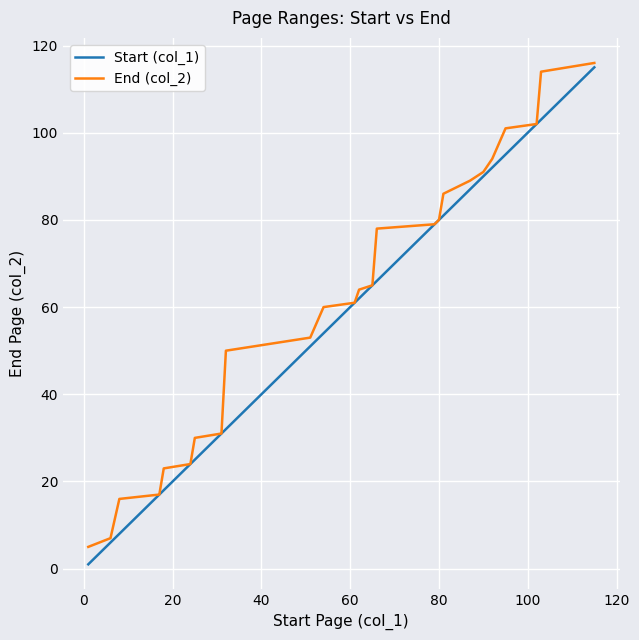

Reading left to right, extract all data points from this chart.

Start (col_1): 1	6	8	17	18	24	25	31	32	51	54	61	62	65	66	79	80	81	87	90	92	95	102	103	115
End (col_2): 5	7	16	17	23	24	30	31	50	53	60	61	64	65	78	79	80	86	89	91	94	101	102	114	116